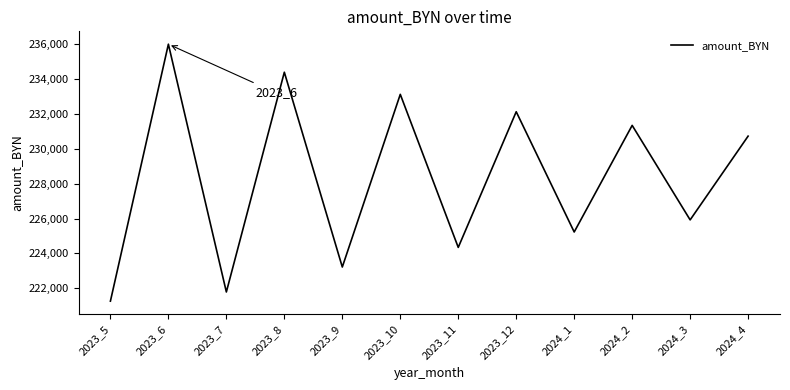

Rank the categories by value from lowest to highest.

2023_5, 2023_7, 2023_9, 2023_11, 2024_1, 2024_3, 2024_4, 2024_2, 2023_12, 2023_10, 2023_8, 2023_6